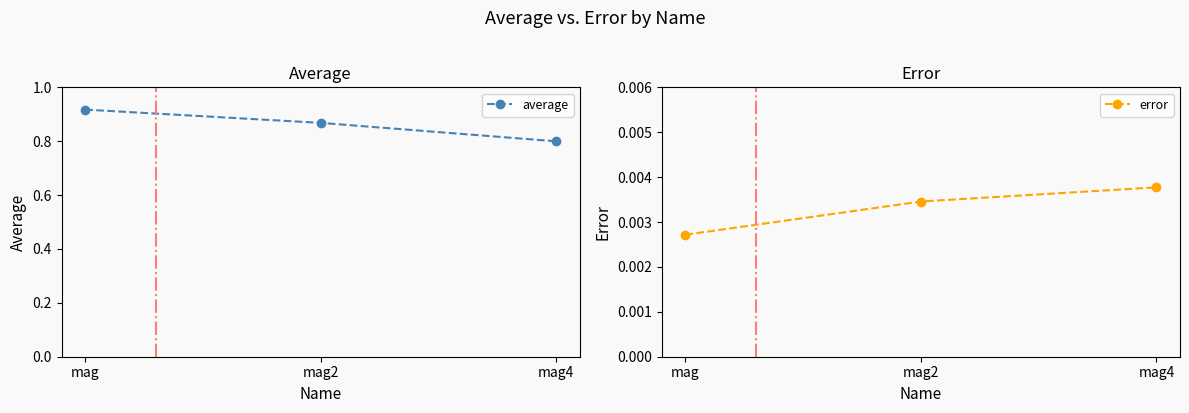

True or false: average has a value of 0.8 at mag4.

True